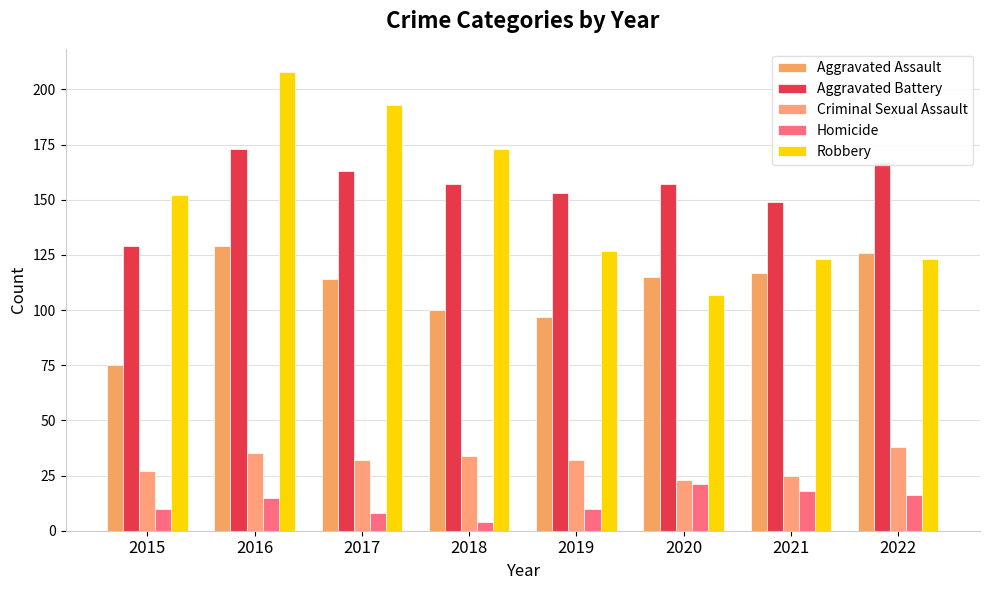

Is the value of Aggravated Assault at 2019 greater than the value of Aggravated Battery at 2015?

No